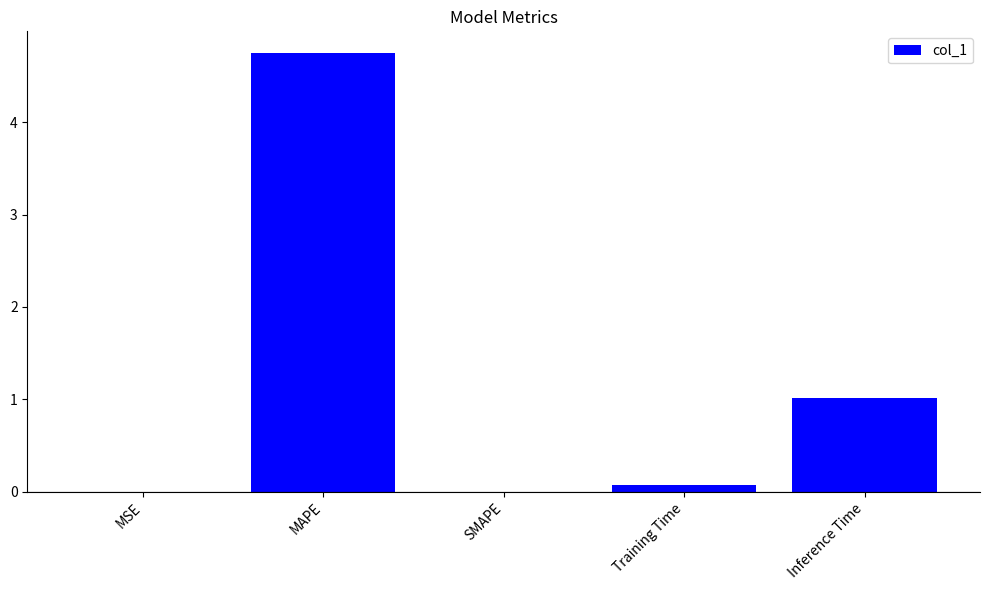

Is it true that the value at Training Time is 0.1?

True